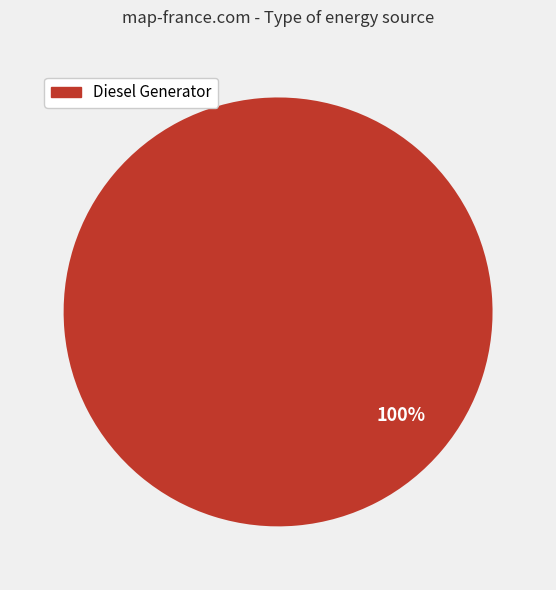

Is there any slice that represents more than half of the pie?

Yes